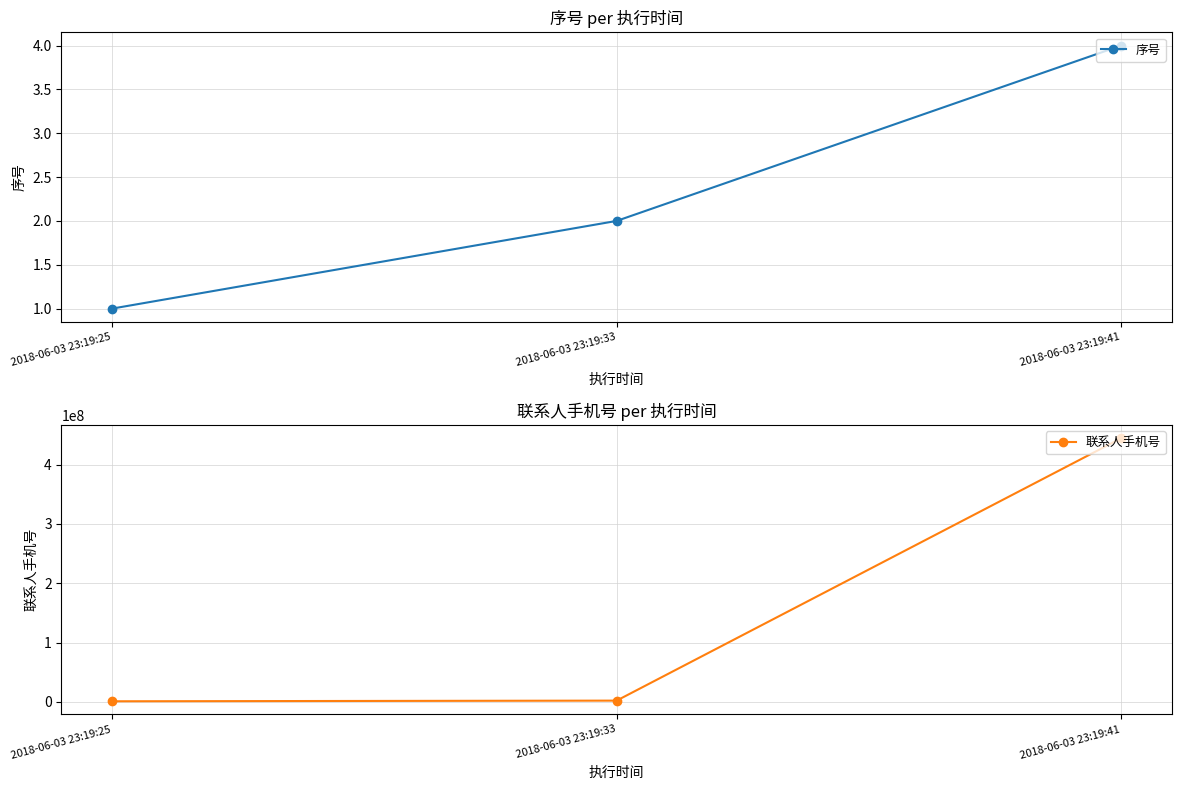

How many categories are shown in the chart?

3